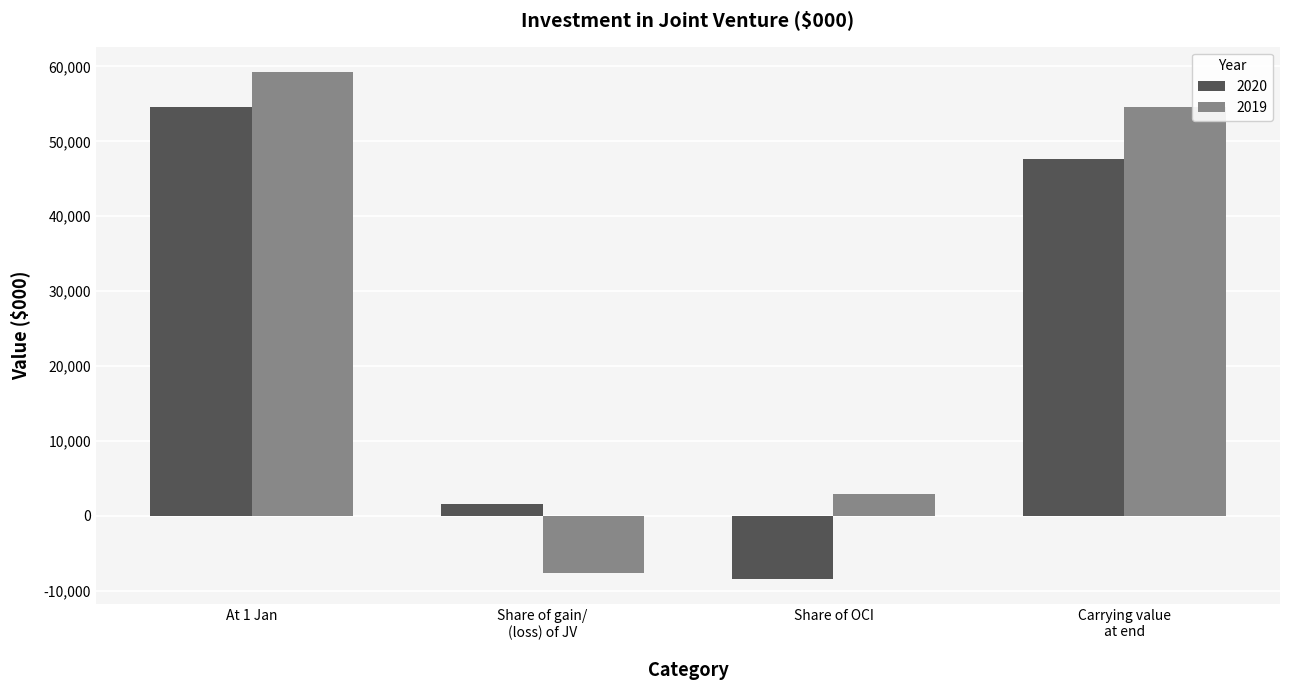

At which label does 2020 reach its minimum?

Share of OCI